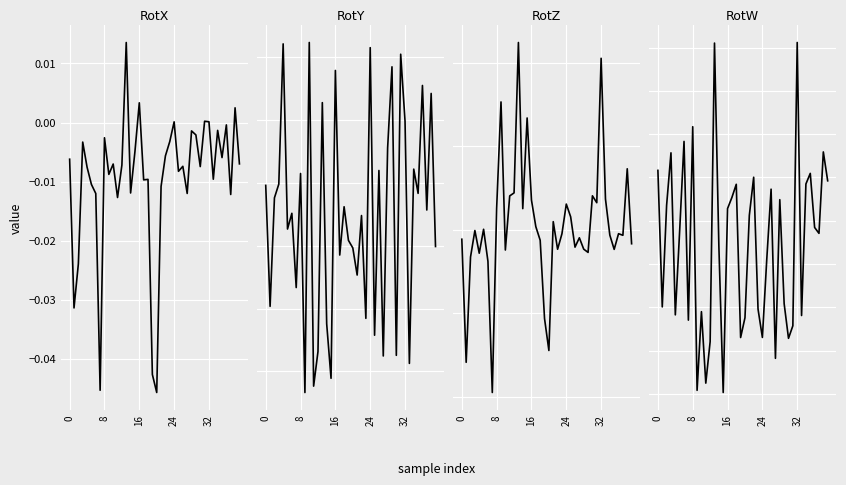

True or false: RotY has more than 0 points higher than both neighbors.

True